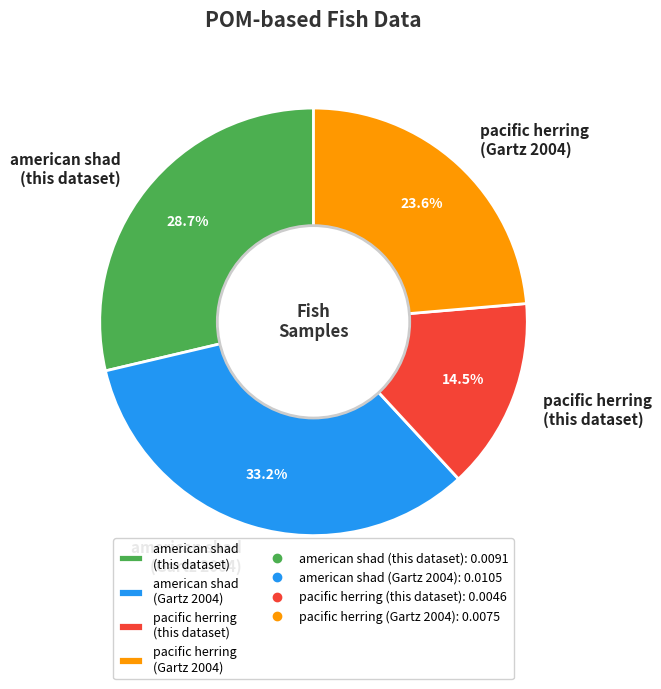

What is the largest slice in the pie chart?

american shad (Gartz 2004)